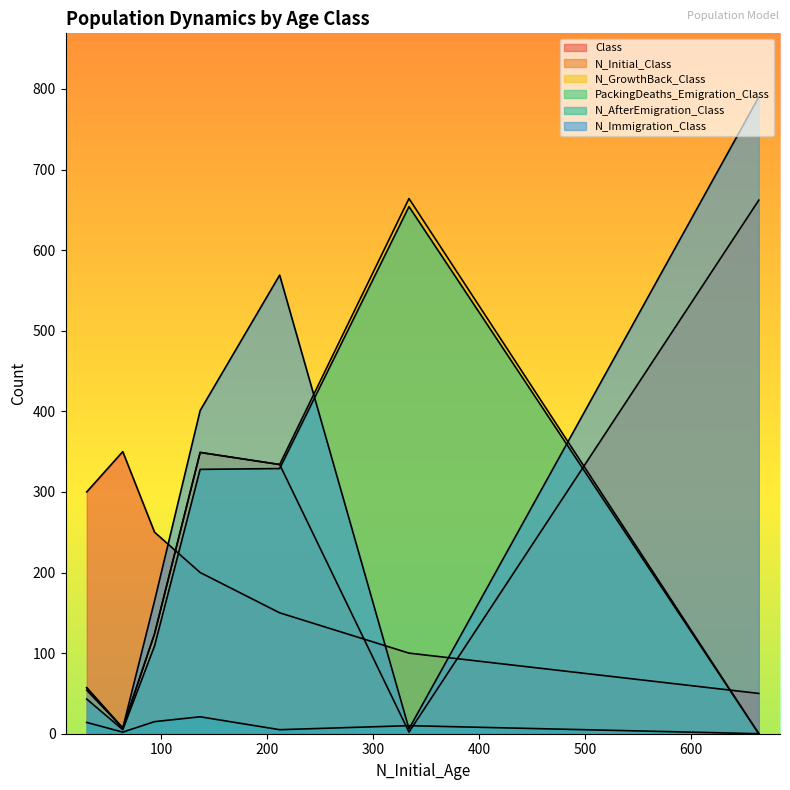

What value does the N_Immigration_Class series have at 5?

54